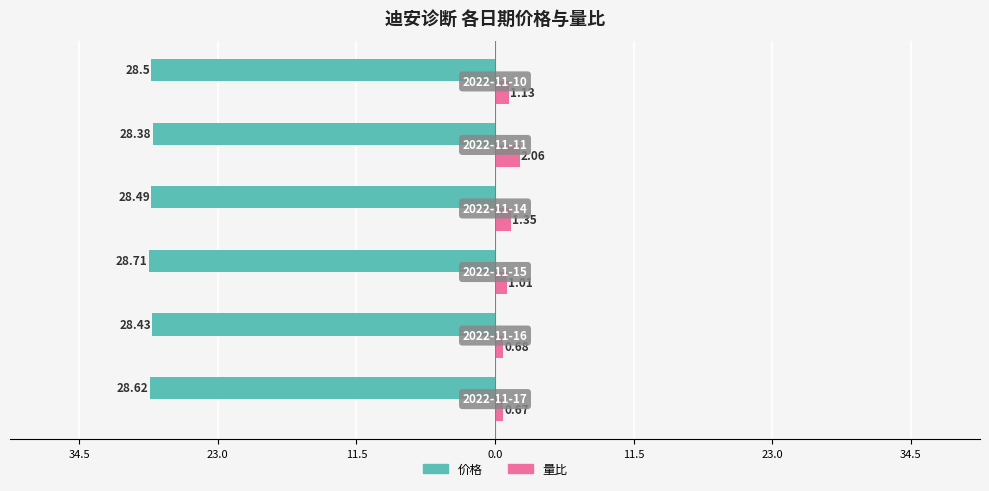

What are all the series names shown in the legend?

价格, 量比